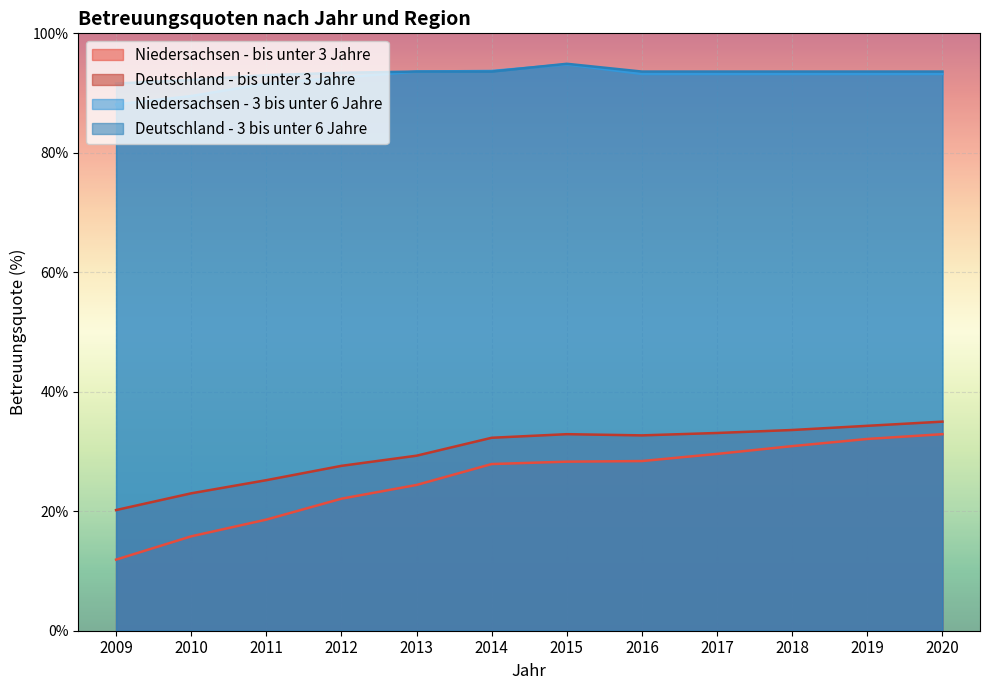

True or false: Deutschland - 3 bis unter 6 Jahre and Niedersachsen - bis unter 3 Jahre intersect in this chart.

False